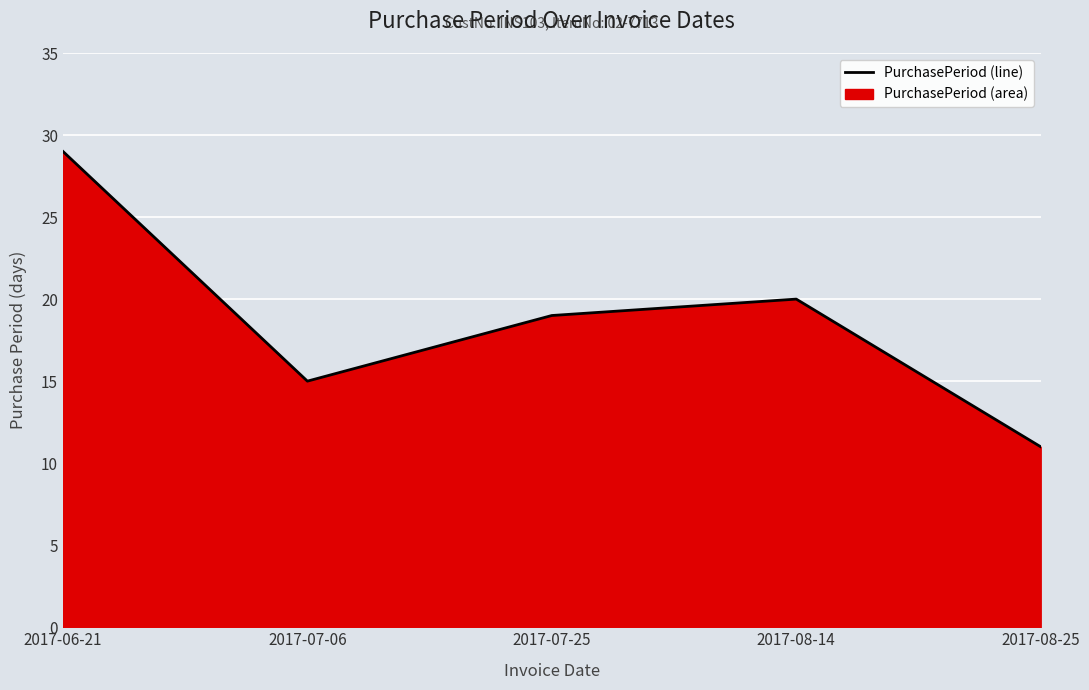

What is the label of the 1st point from the right?

2017-08-25